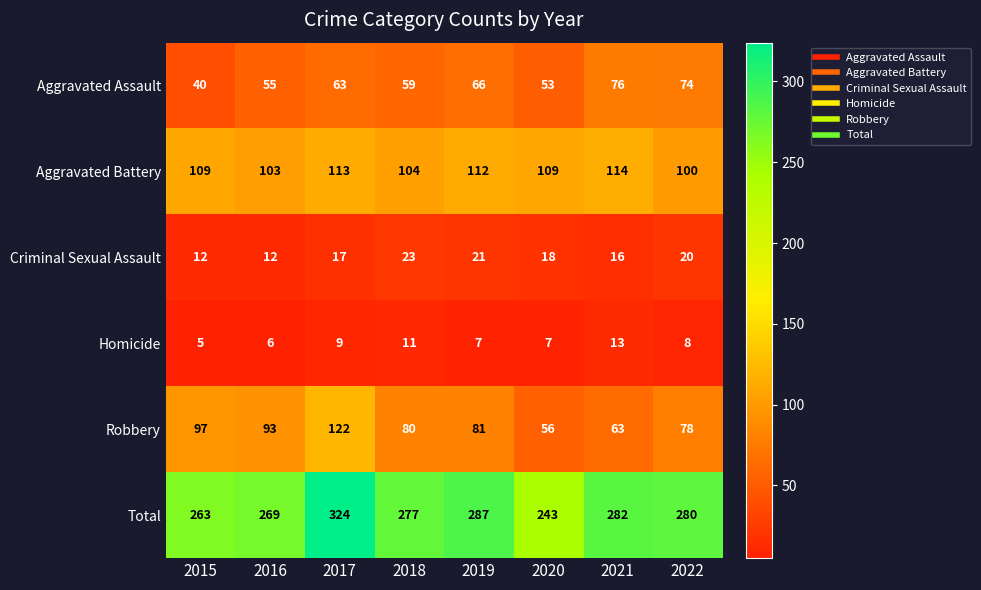

What is the difference between the highest and lowest values at 2016?

263